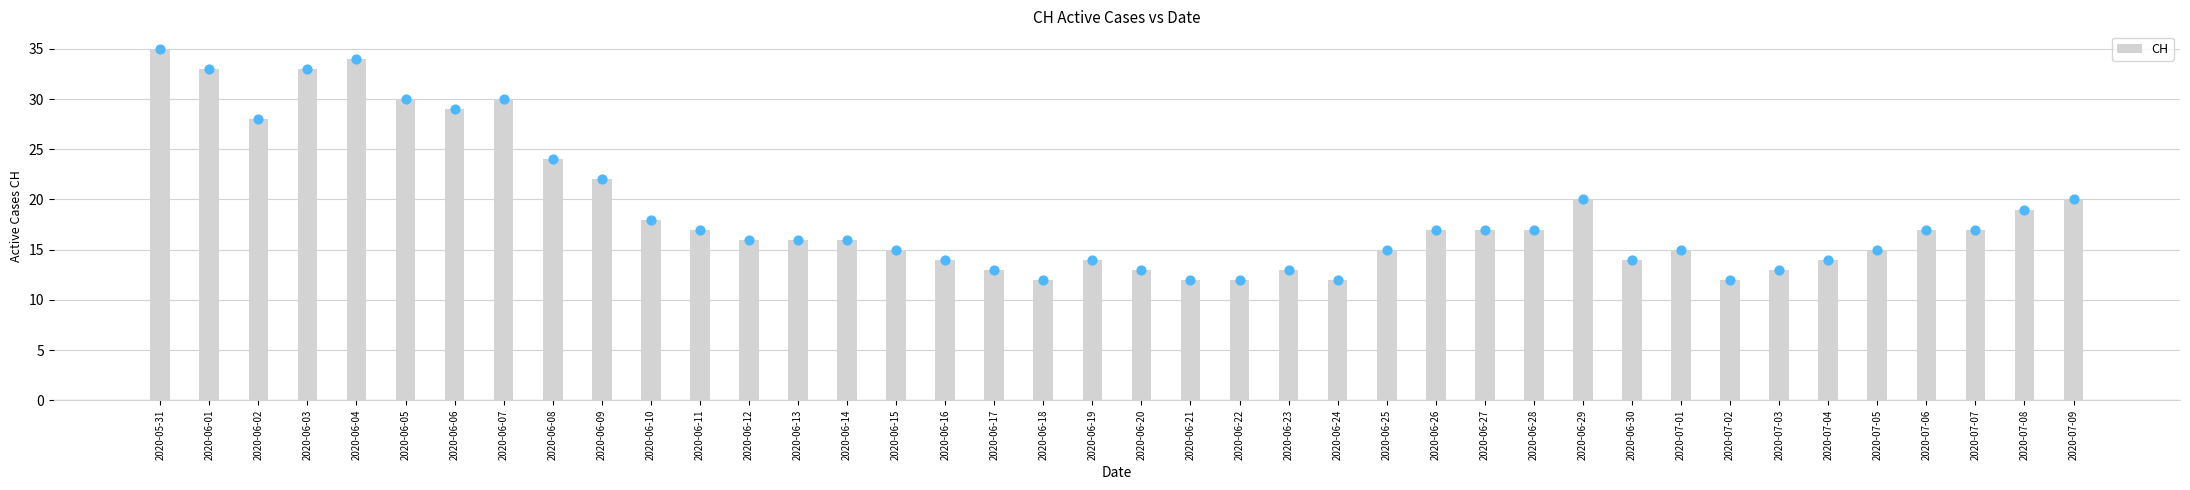

Approximately how many times larger is the value at 2020-06-04 compared to 2020-06-24?

2.8